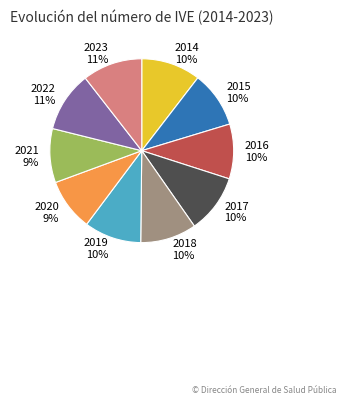

To the nearest percent, what is the combined percentage of 2016 and 2019?

20%